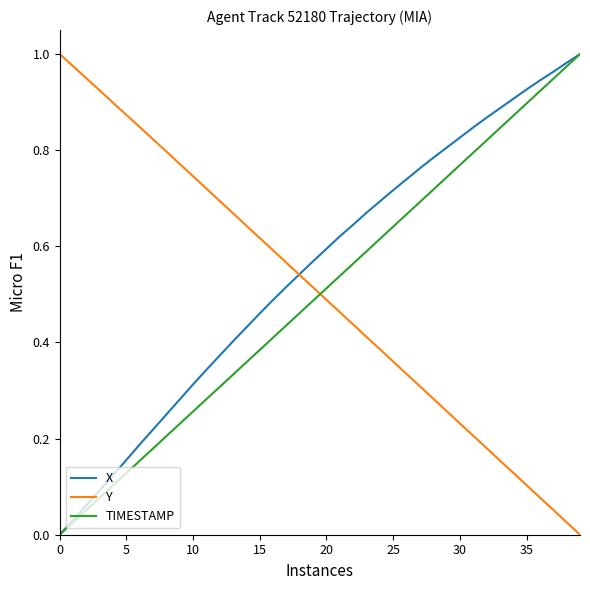

True or false: TIMESTAMP and Y cross at least once.

True